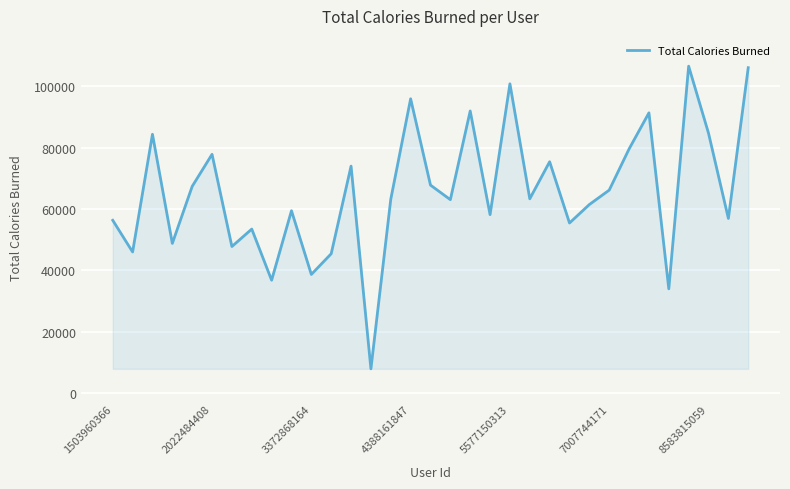

Does the chart have visible grid lines?

Yes